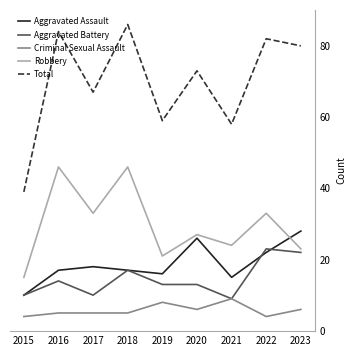

Which series has the largest total across all categories?

Total